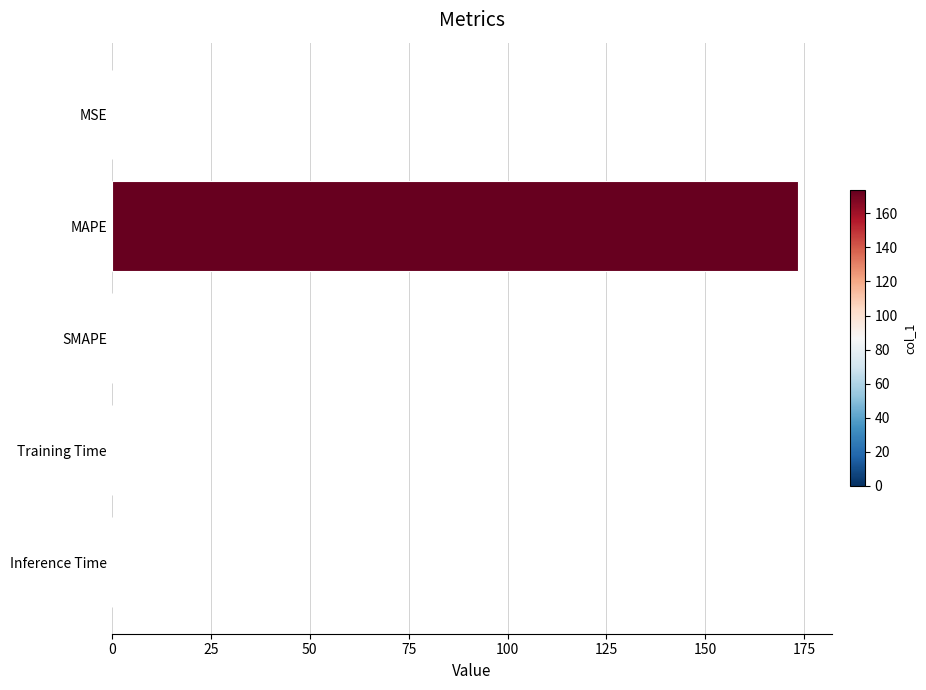

Are the bars horizontal?

Yes